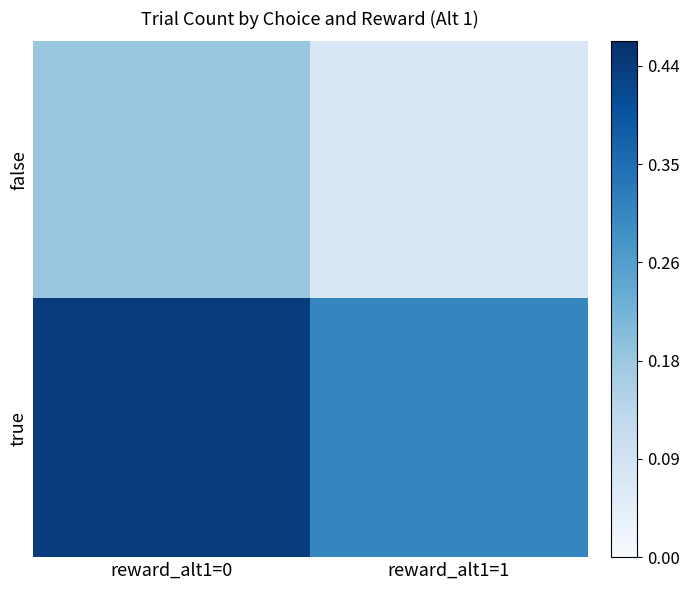

Rank the series at reward_alt1=0 from lowest to highest value.

false, true